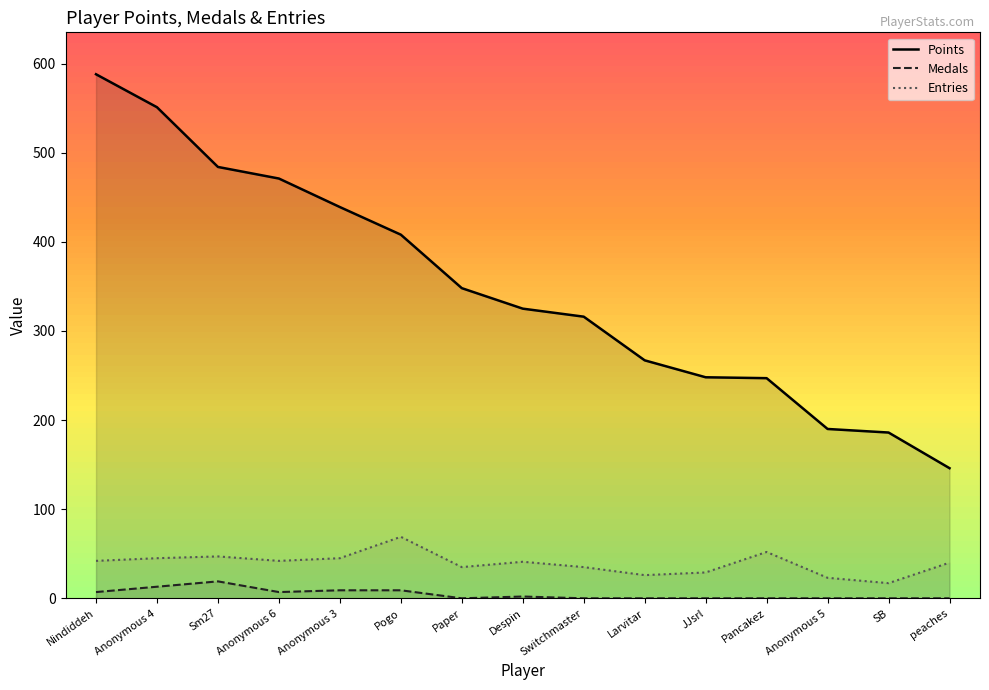

What is the sum of the Entries values at peaches and Despin?

81